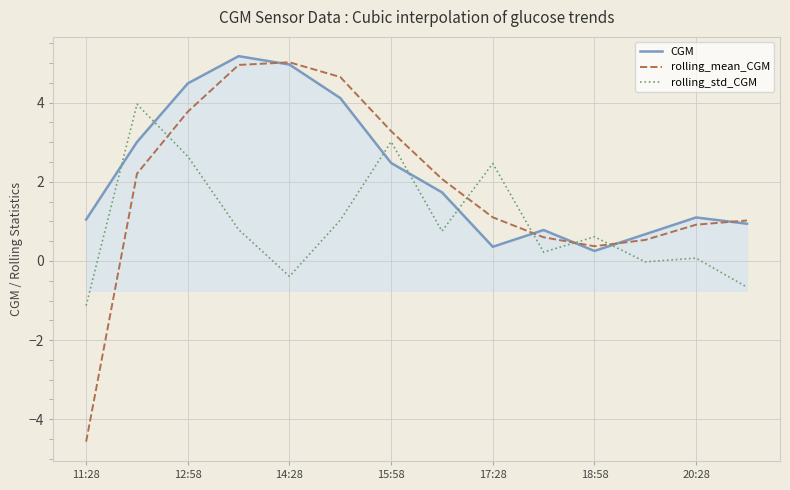

How many lines are shown in the chart?

3